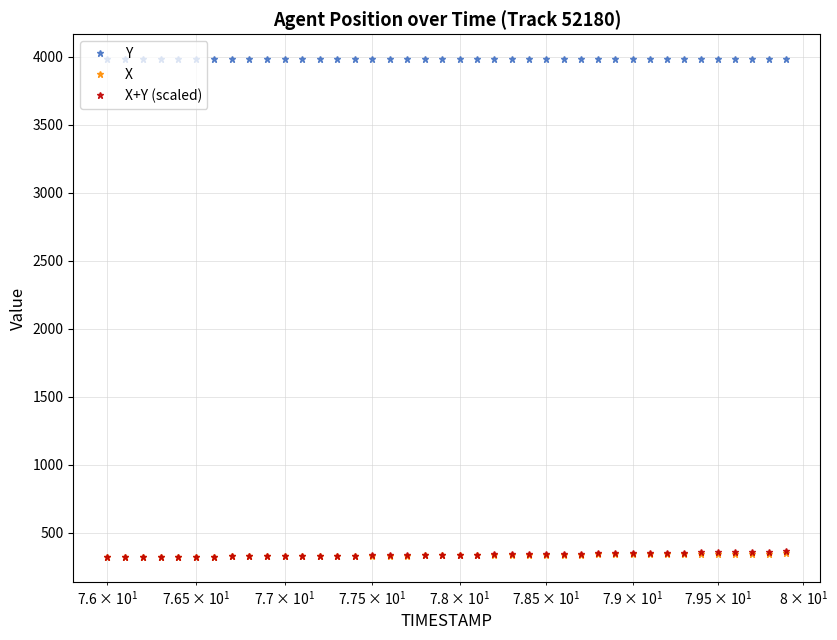

What is the value of the X+Y (scaled) point at the 4th from the left?

324.3